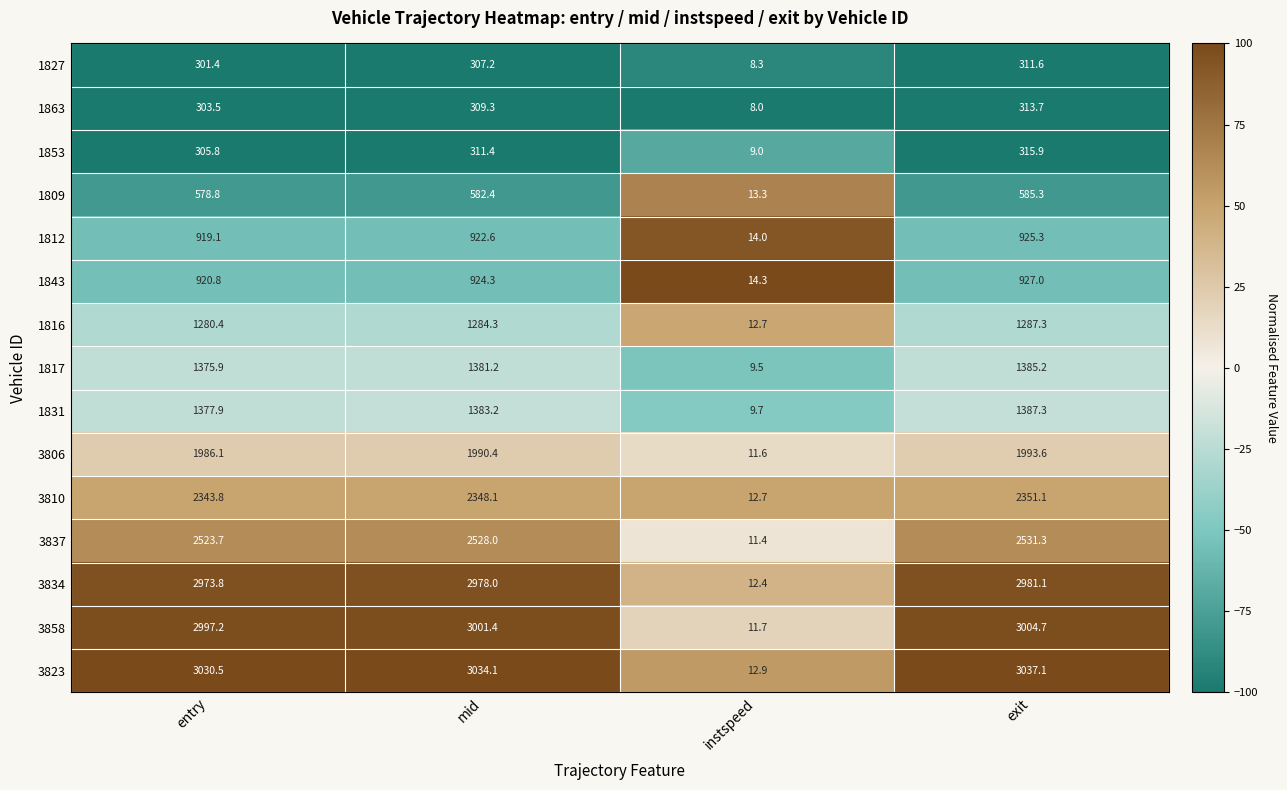

What is the sum of all 3834 values?

8945.3